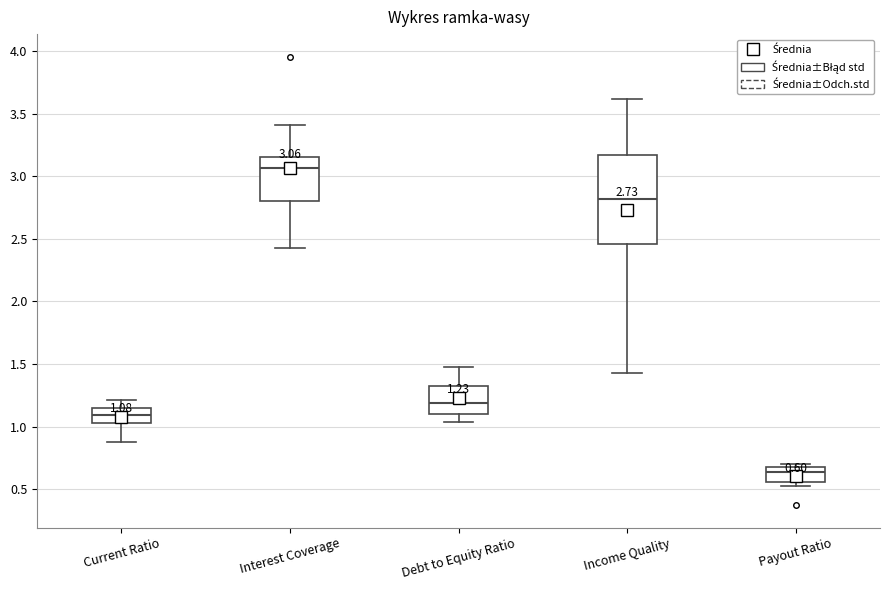

Which box's median line is the highest?

Interest Coverage